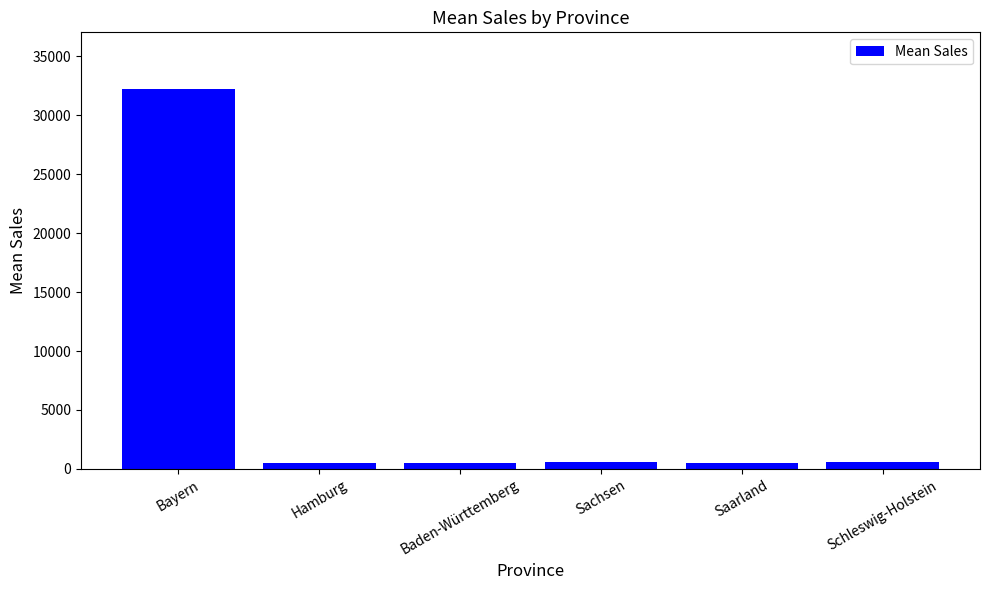

Approximately how many times larger is the value at Hamburg compared to Baden-Württemberg?

1.0